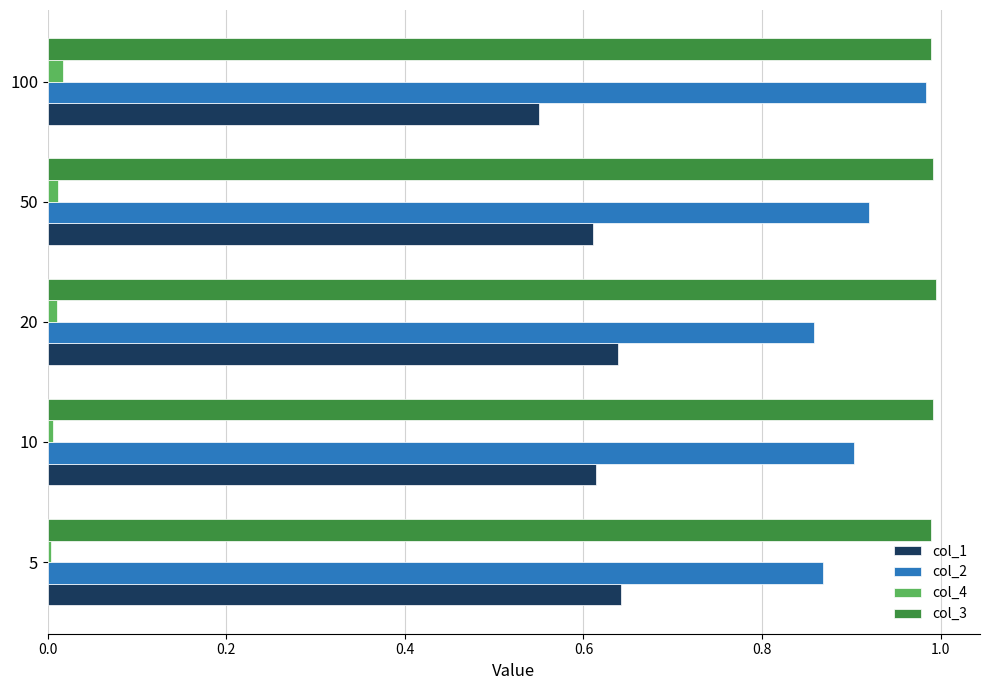

The col_4 series shows 0.0 at 50. True or false?

True